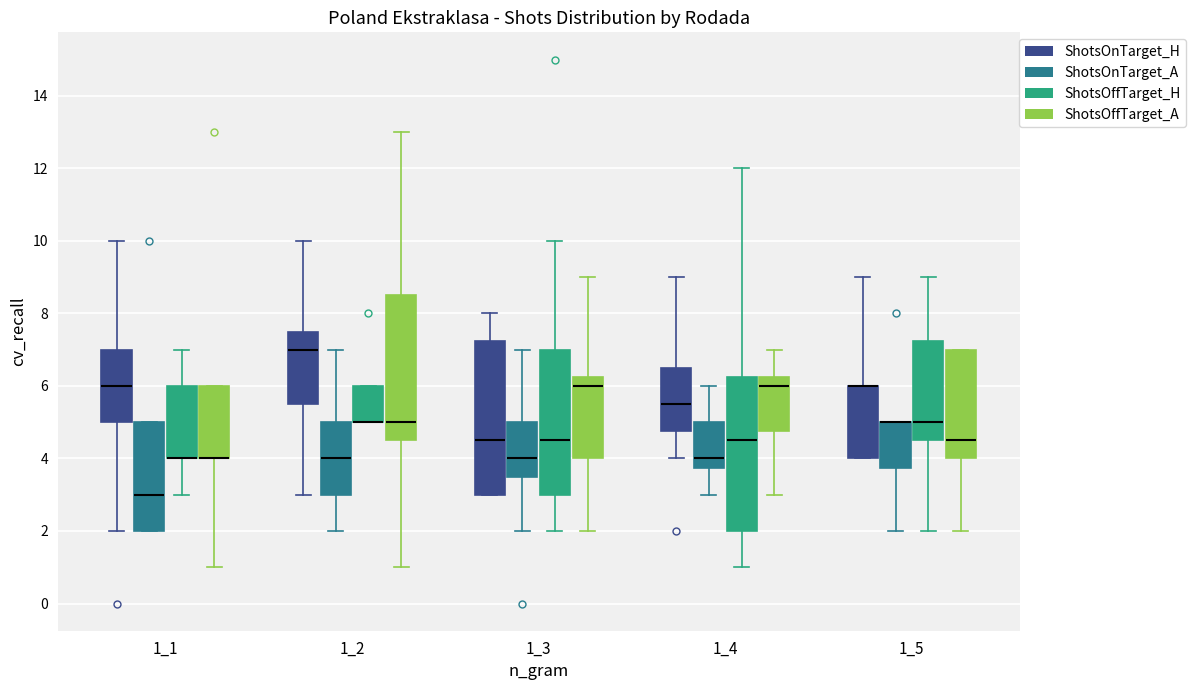

Where is the upper edge of the box for 1_2 (ShotsOffTarget_H) on the y-axis? The values are not printed on the chart, so give them approximately, as read against the axis.

6.0